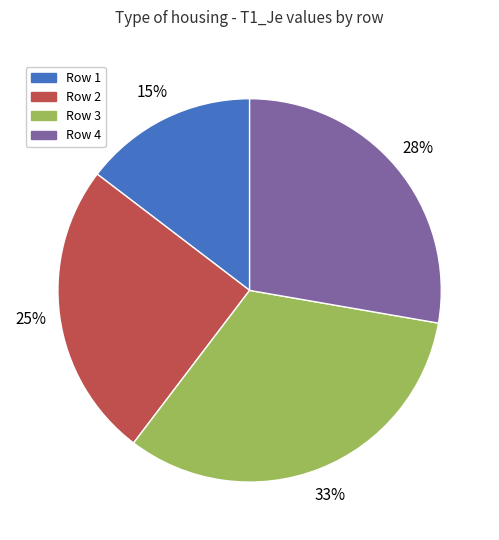

To the nearest percent, what is the average slice percentage?

25%